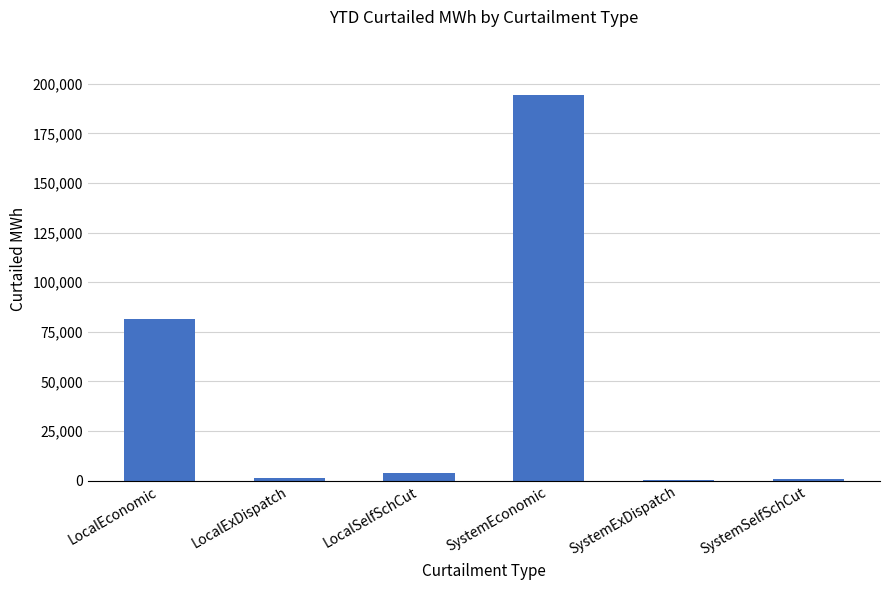

What is the sum of all values?

281997